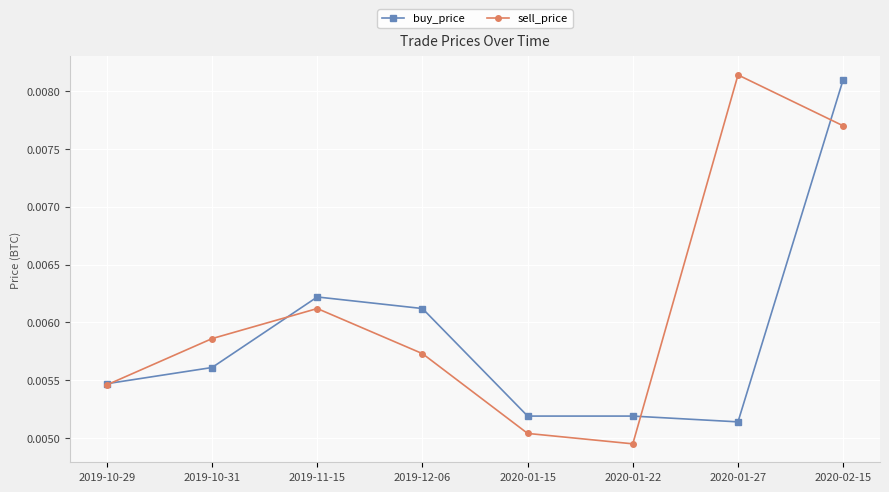

At which category does sell_price reach its first local valley?

2020-01-22